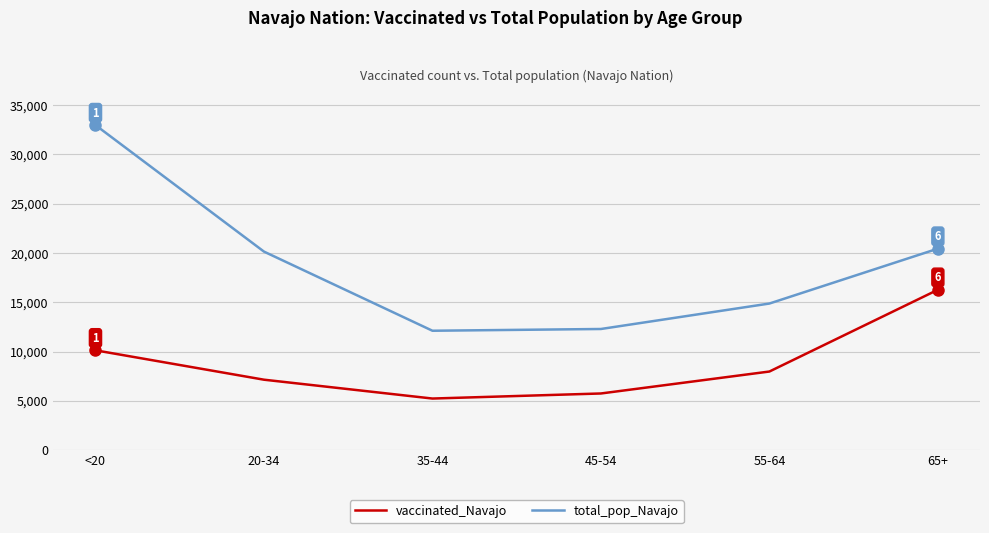

The value of vaccinated_Navajo at 35-44 is 7679. True or false?

False